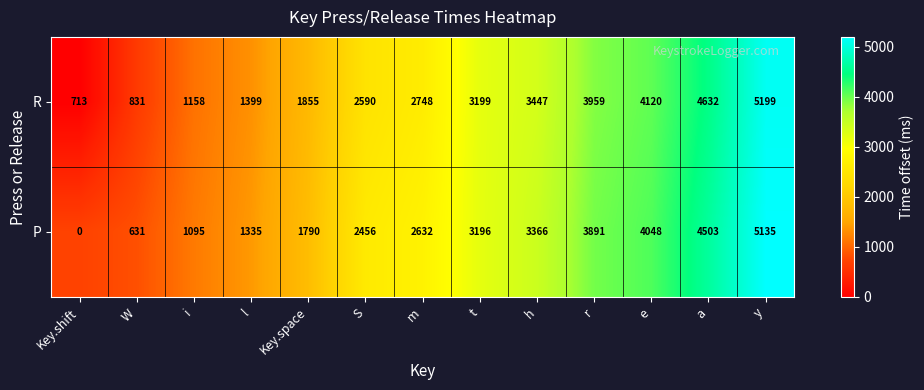

The value of P at S is 4375. True or false?

False